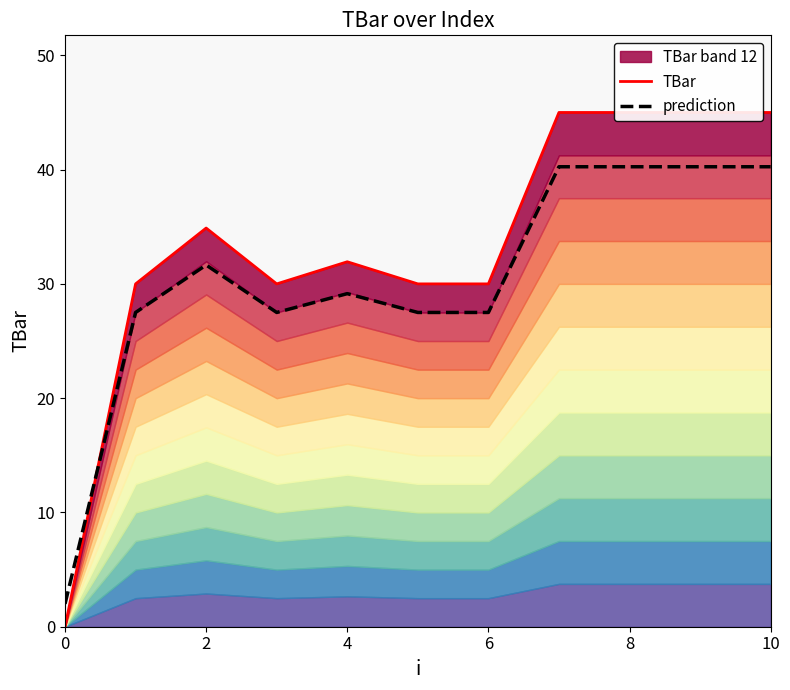

After their last crossing, which series has the higher values: TBar or prediction?

TBar